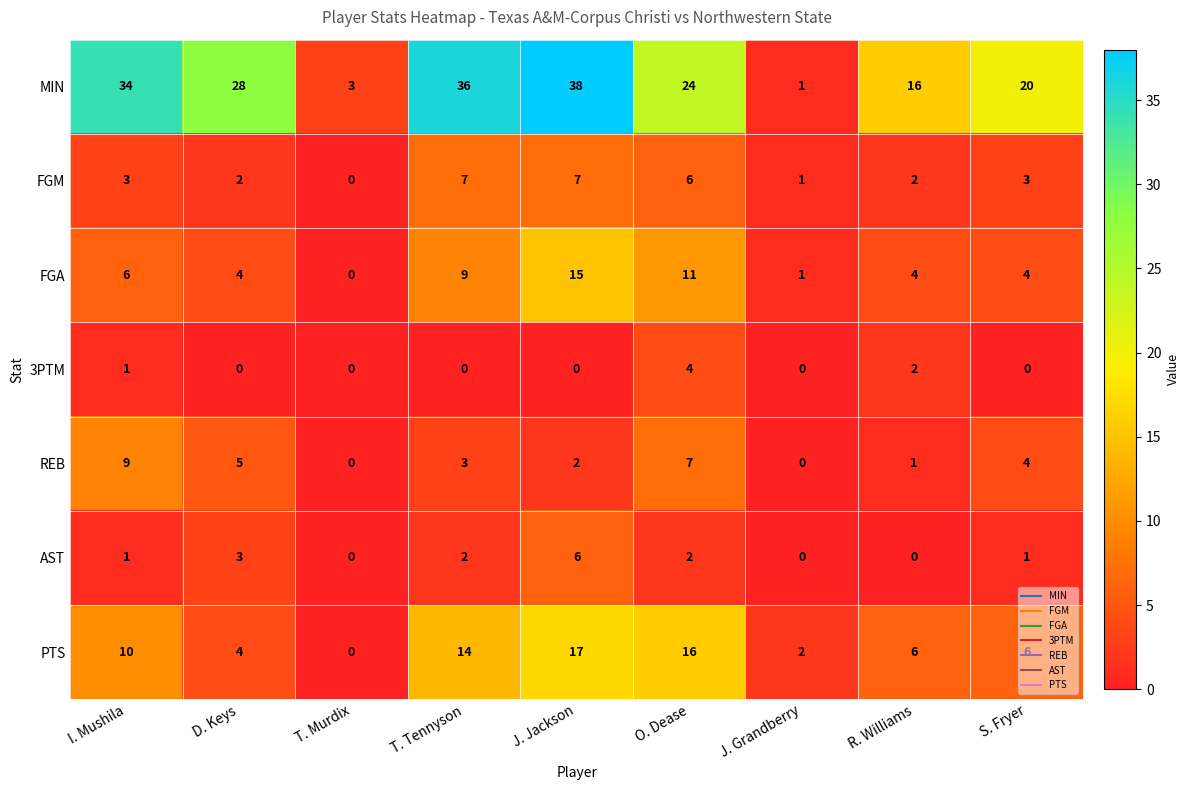

At which category is the sum across all series the highest?

J. Jackson